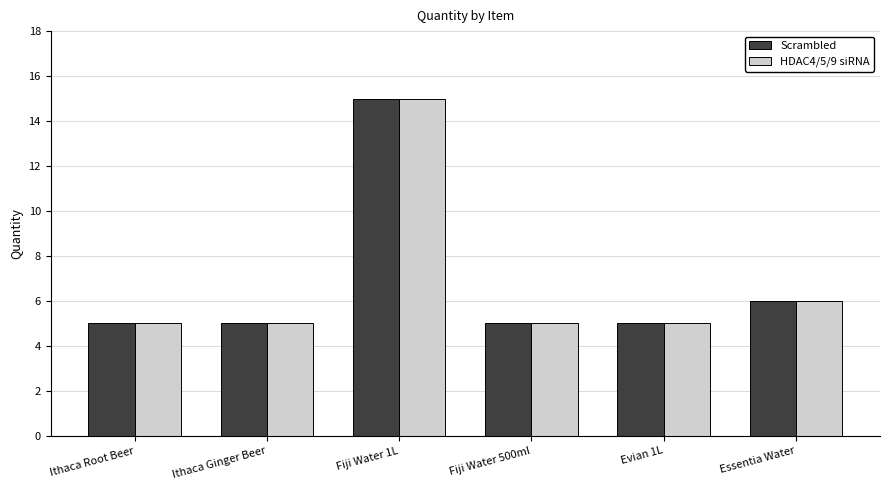

How many groups of bars are there?

6